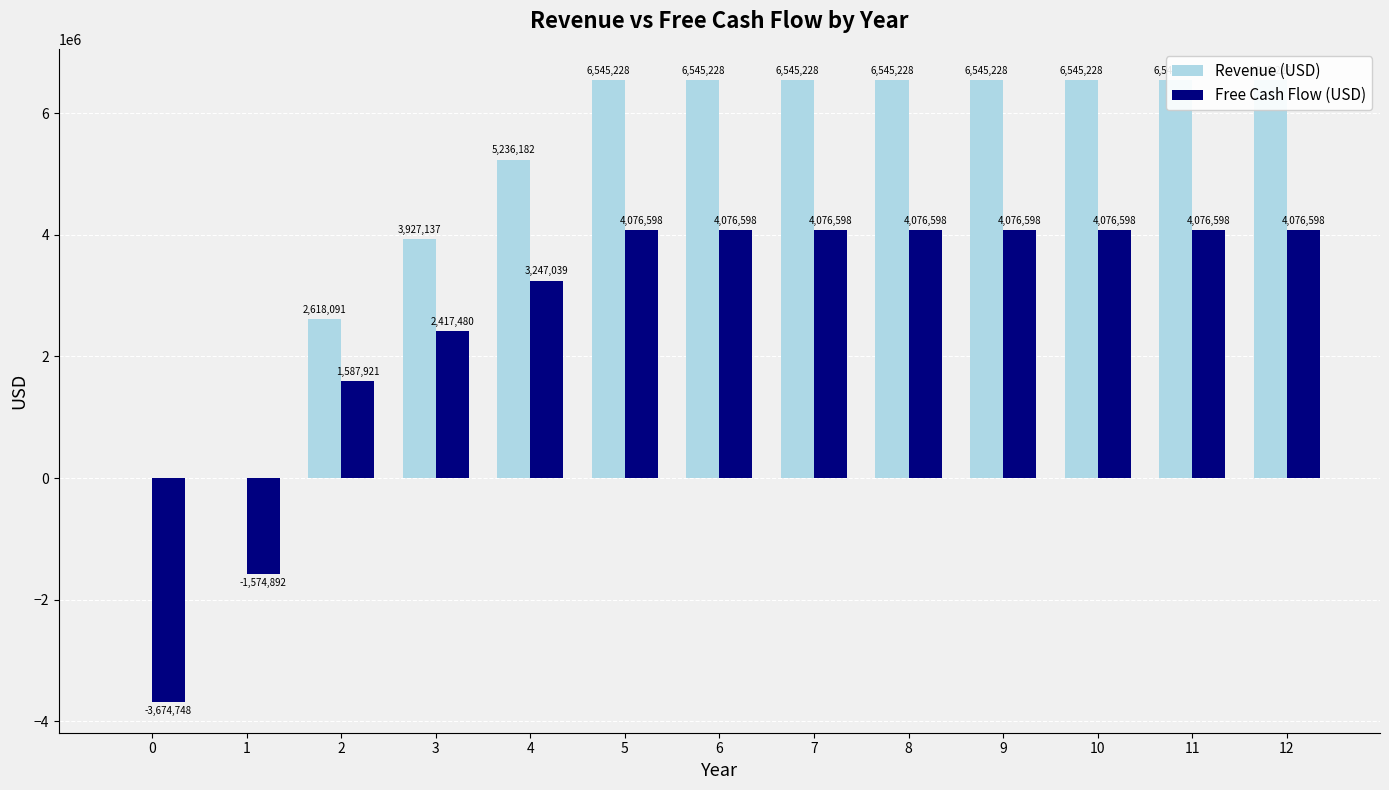

How many categories are shown in the chart?

13